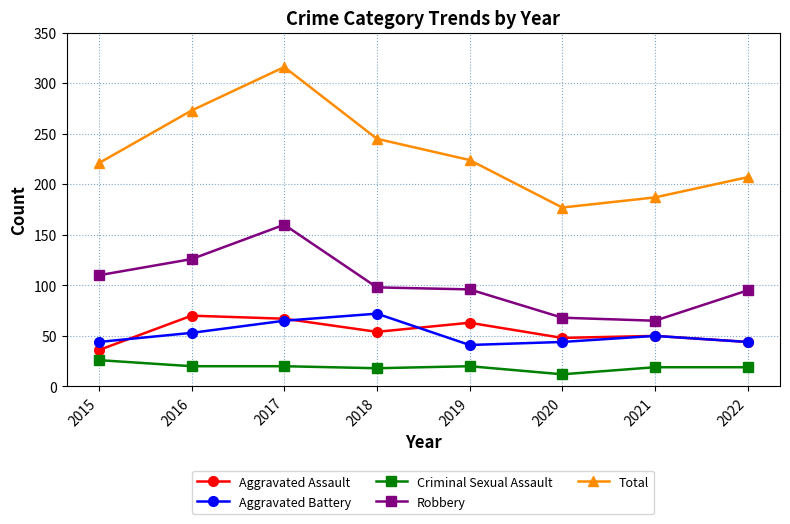

Read the Total value at 2015, to the nearest 50.

200